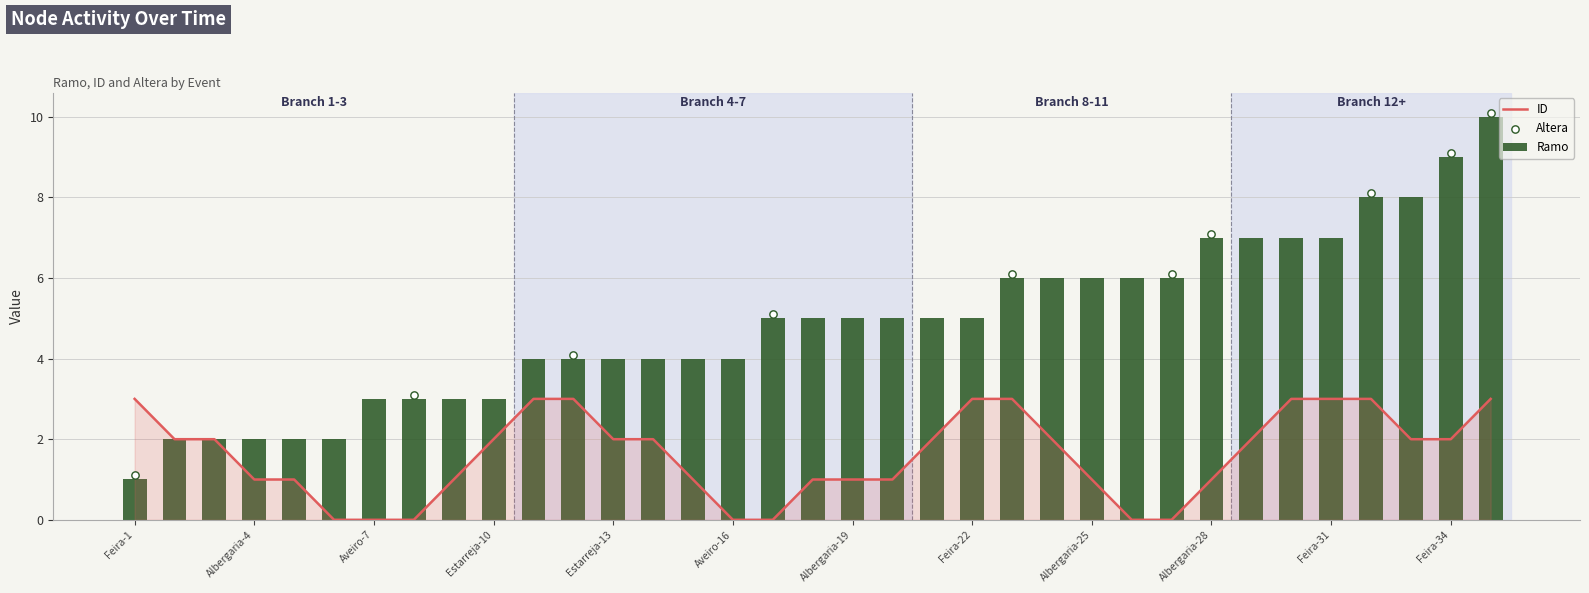

Which series has the largest total across all categories?

Ramo